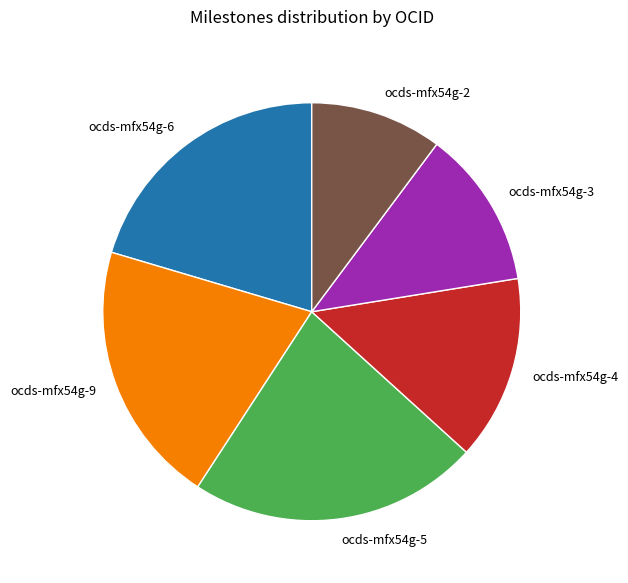

Which slice is the smallest?

ocds-mfx54g-2